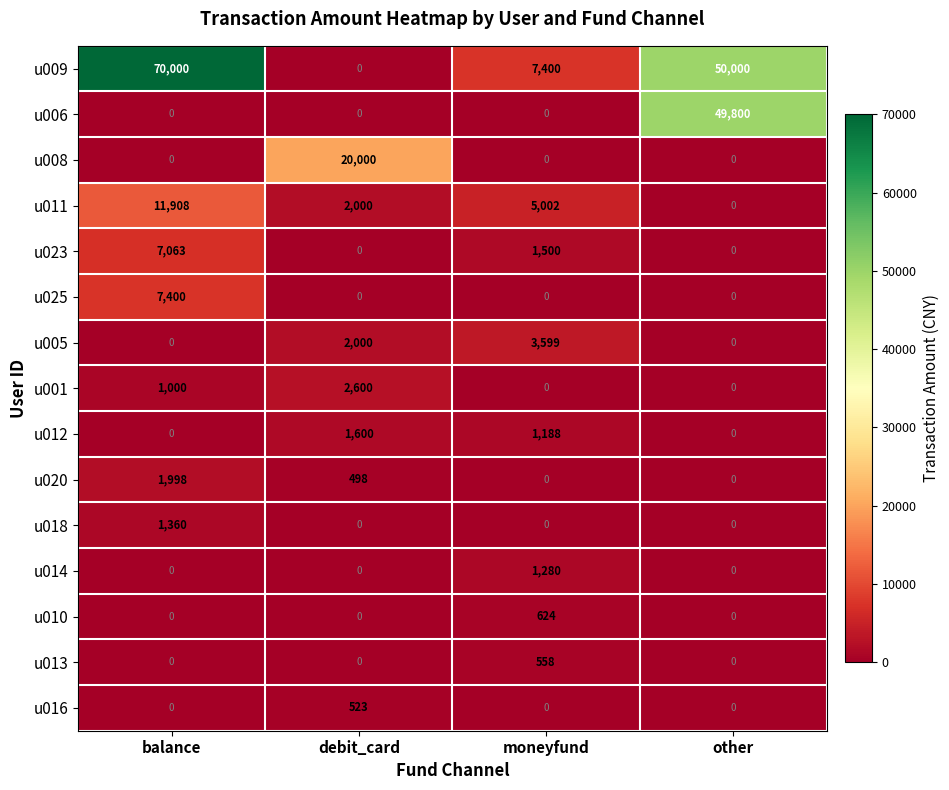

What is the maximum value for u008?

20000